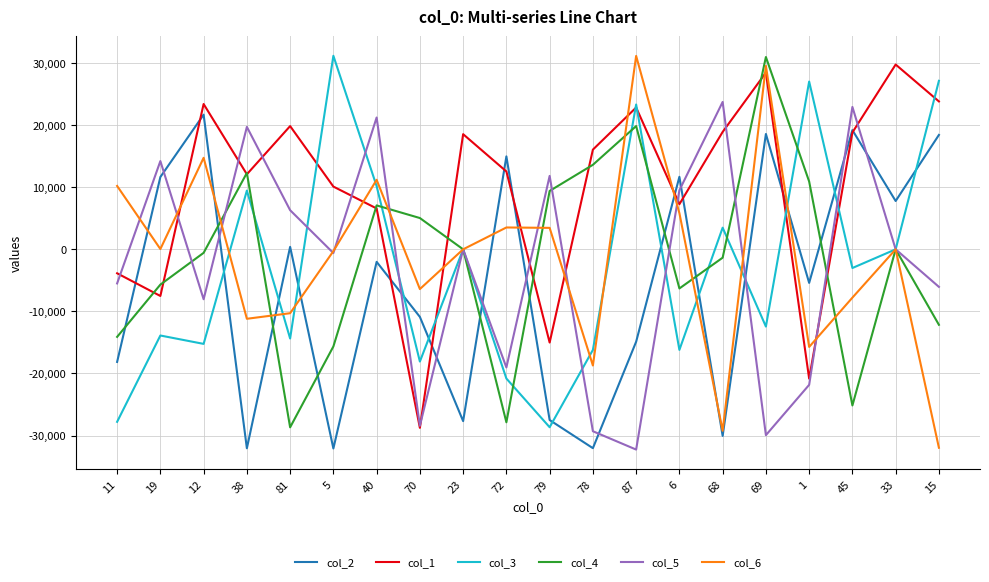

What is the approximate value of col_5 at 15?

-6048